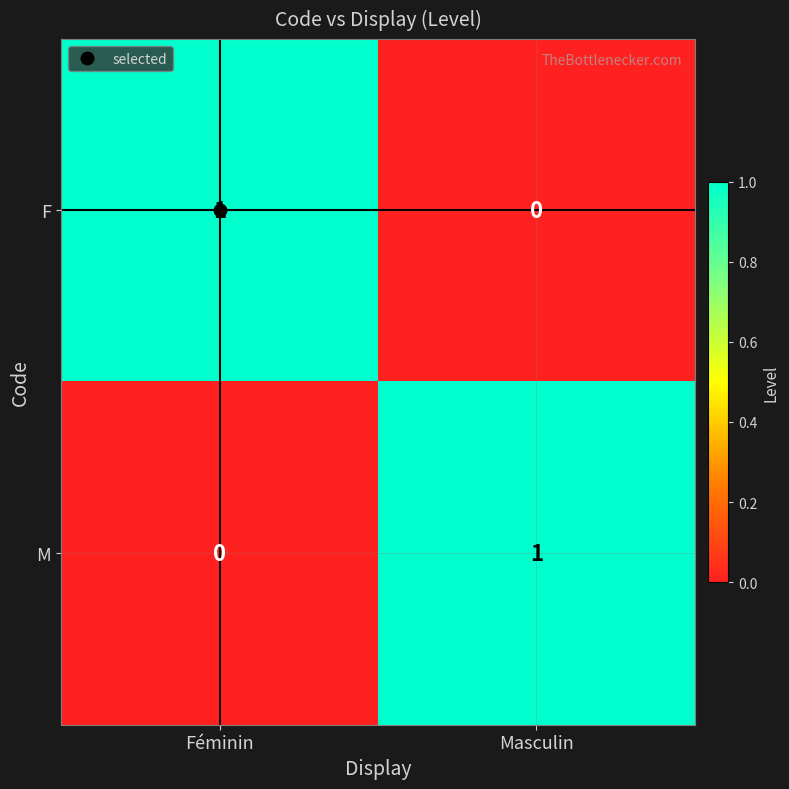

True or false: F has a value of 1 at Féminin.

True